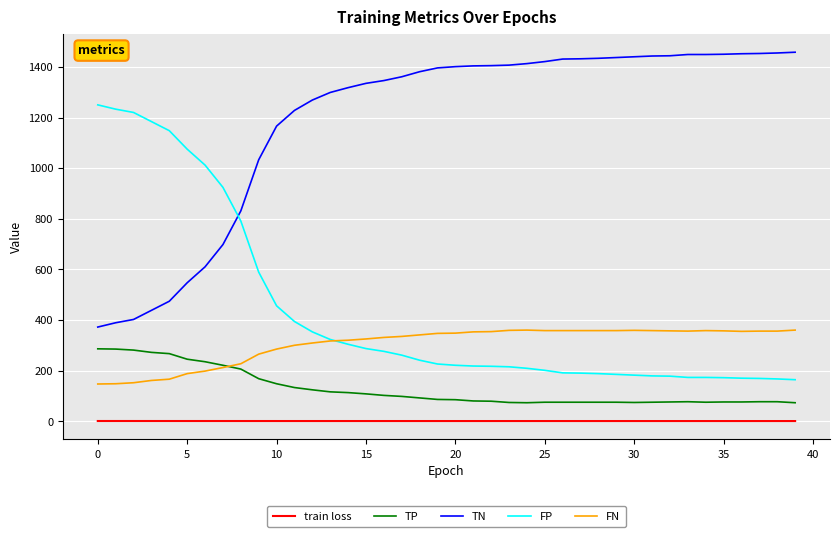

Rank the series by their maximum value, from lowest to highest.

train loss, TP, FN, FP, TN